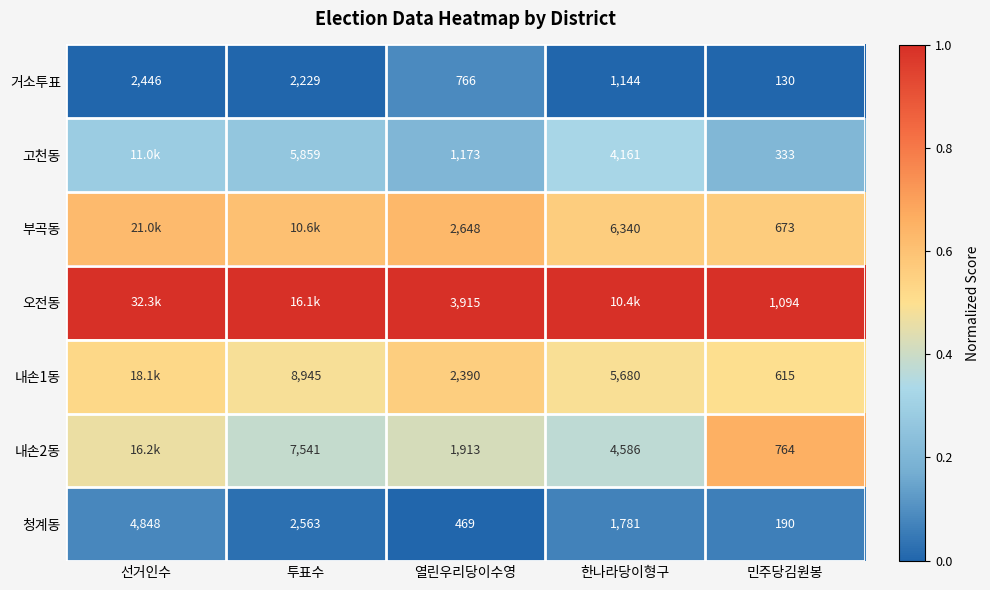

At which label is 청계동 closest to 2519?

투표수